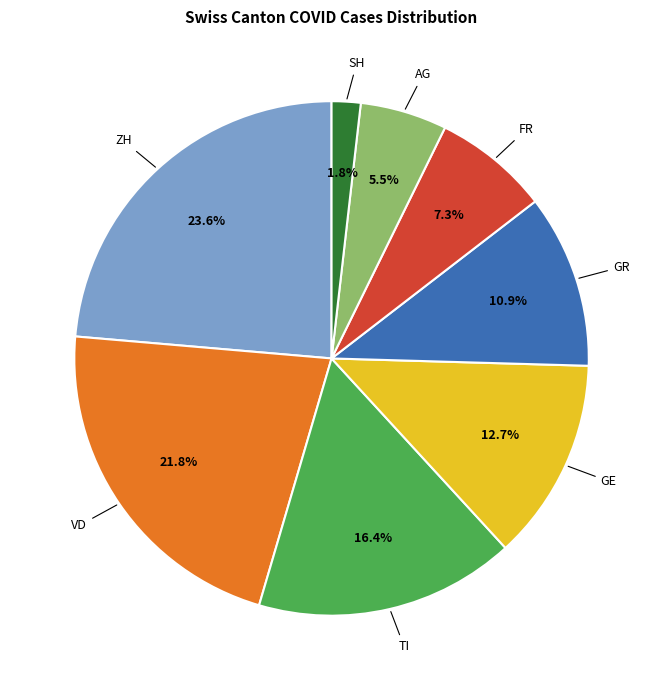

How many slices are in this pie chart?

8